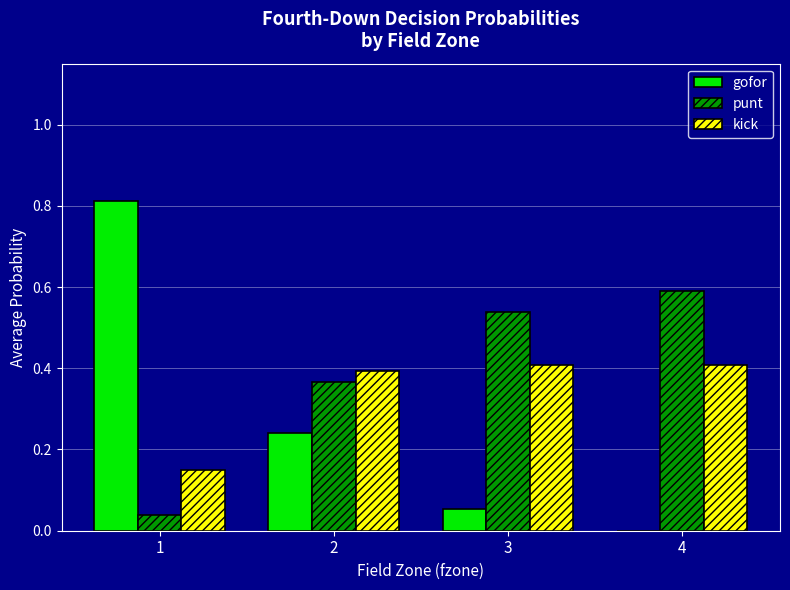

How many groups of bars are there?

4